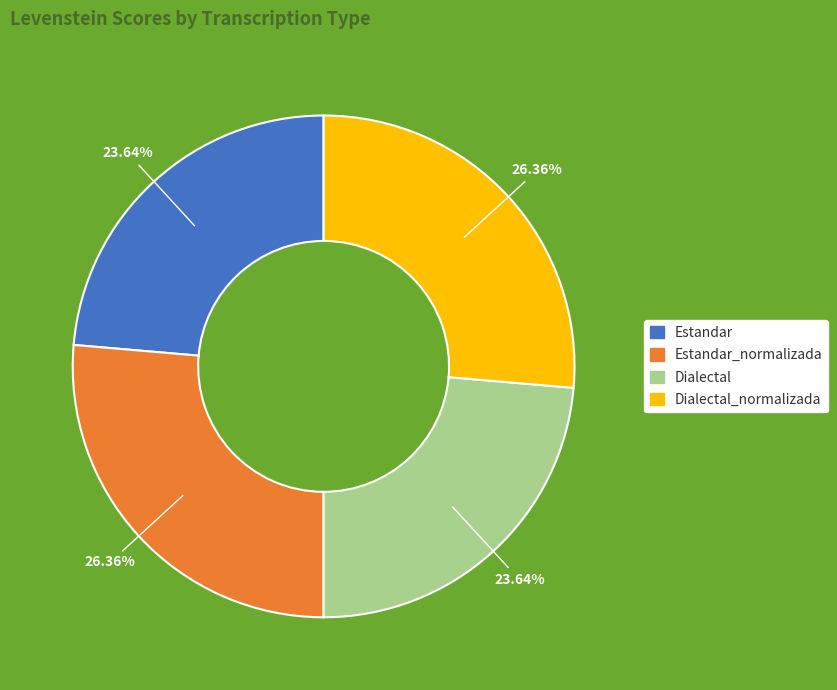

Combined, do Estandar_normalizada and Dialectal_normalizada account for over 50%?

Yes